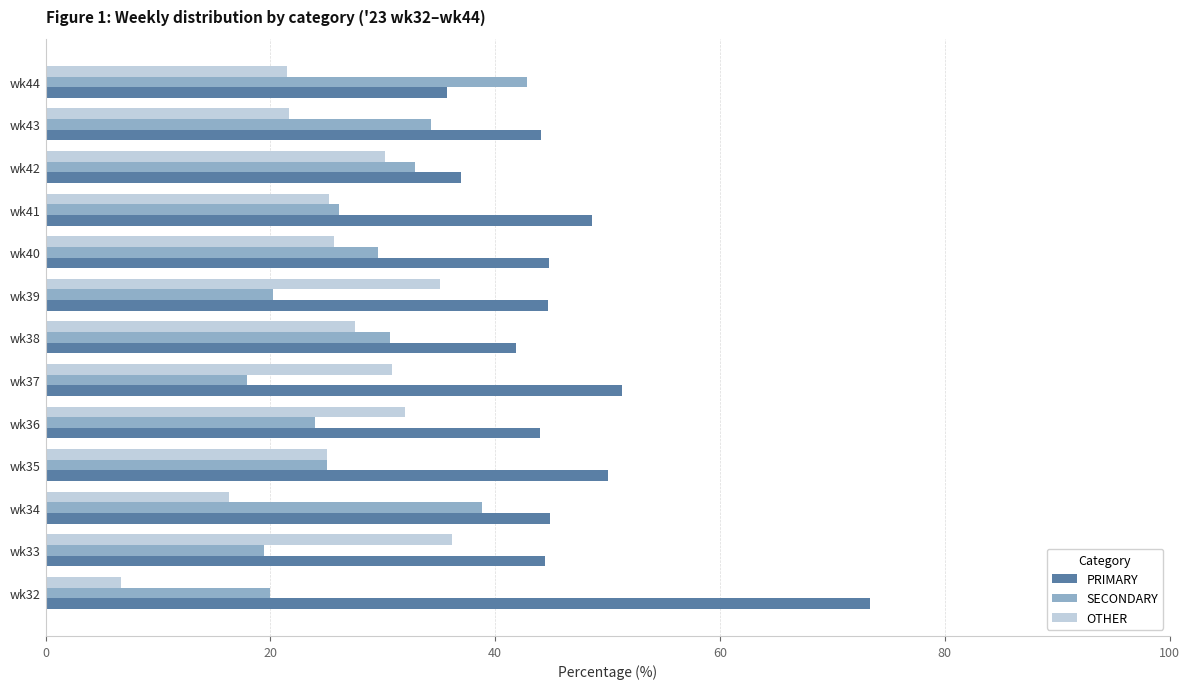

Rank the series by their maximum value, from highest to lowest.

PRIMARY, SECONDARY, OTHER